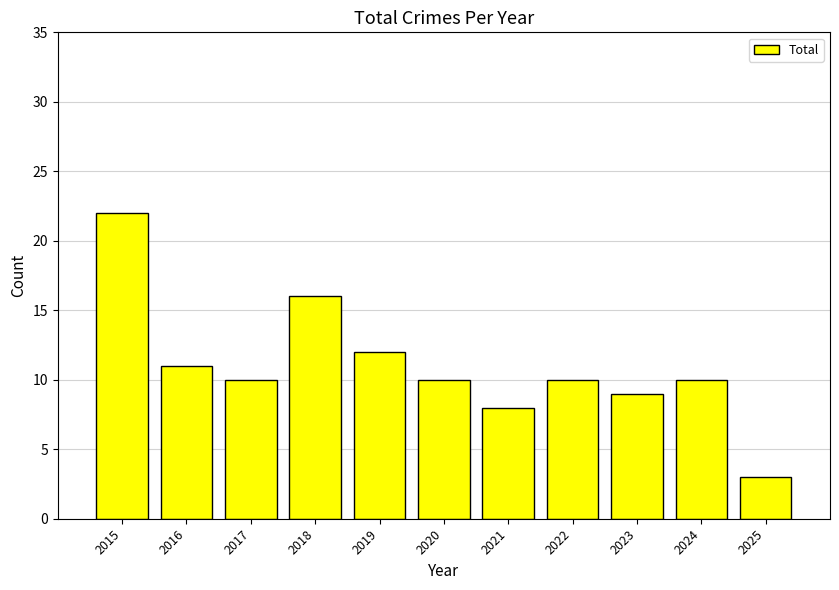

At which label is the value closest to 12?

2019